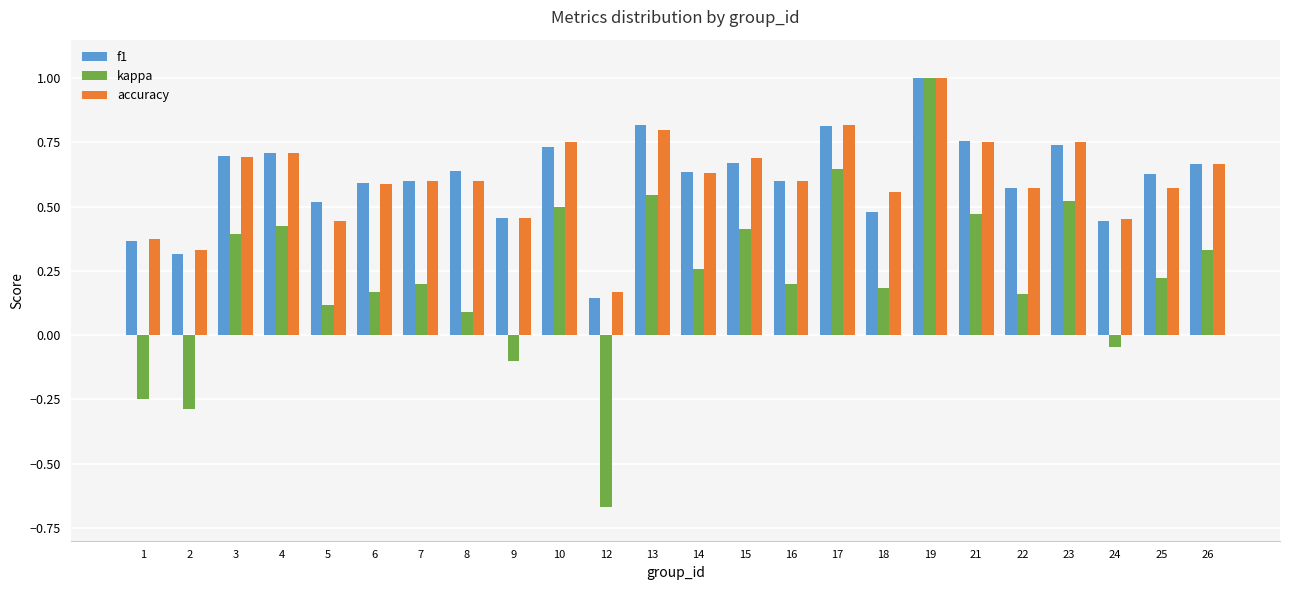

Is it true that f1 equals 0.3 at 6?

False